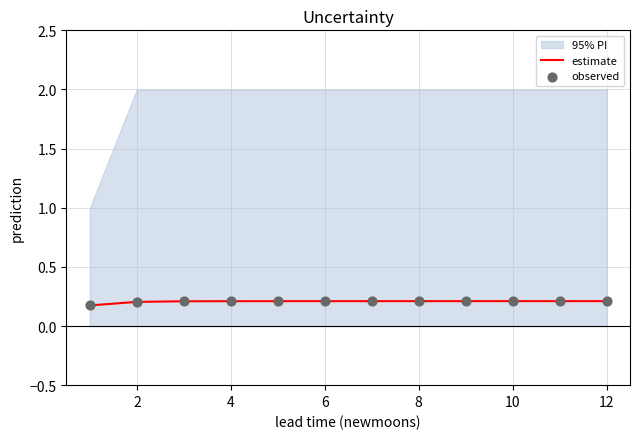

Is the value of observed at 12 greater than the value of estimate at 2?

Yes